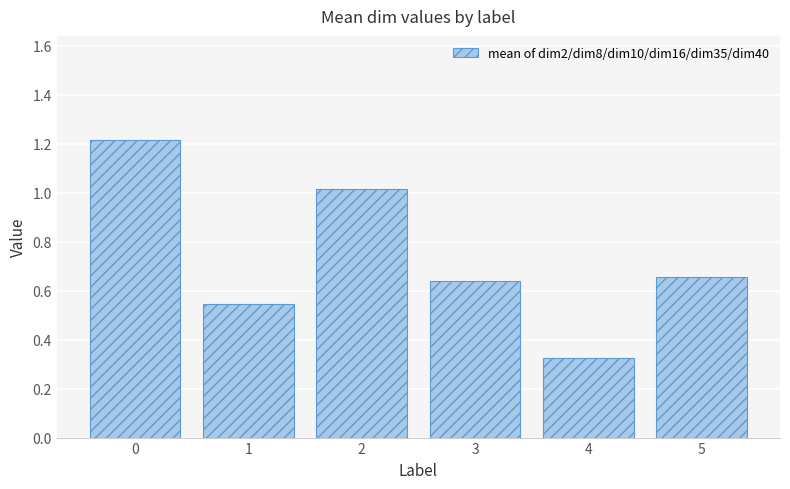

What is the greatest value displayed?

1.2